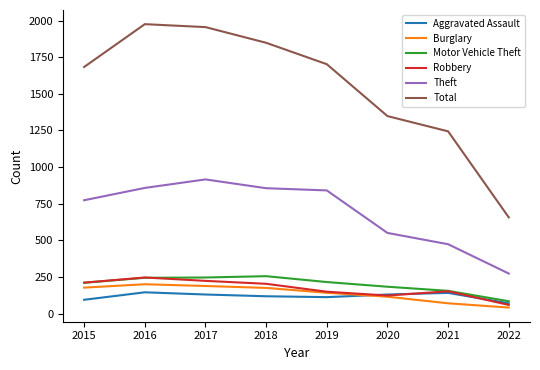

What is the sum of the Robbery values at 2017 and 2015?

436